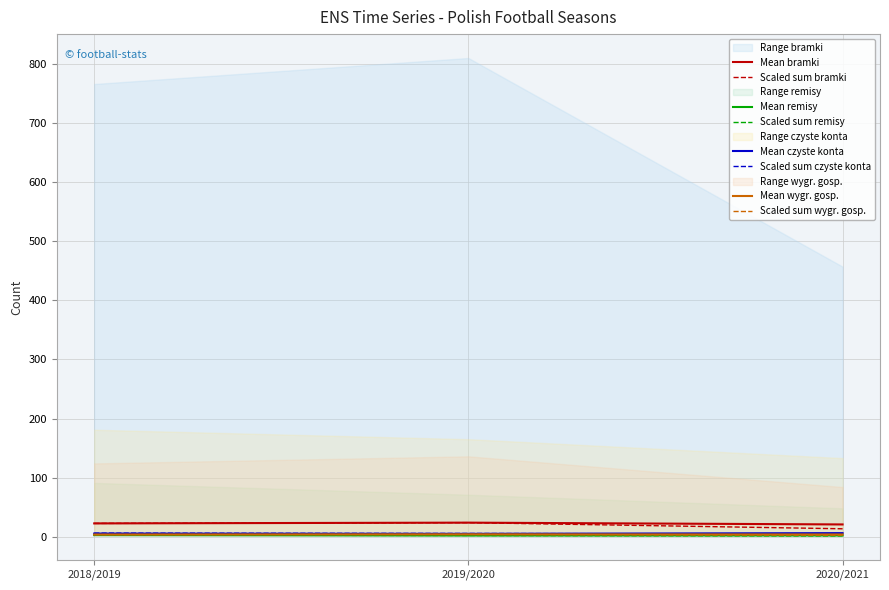

What is the difference between the maximum and minimum values in the bramki (suma) series?

10.4